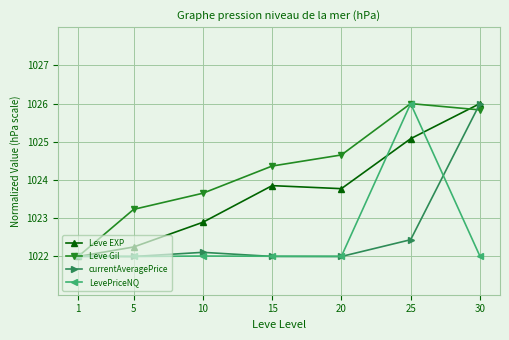

Does the chart display data point markers on the line(s)?

Yes